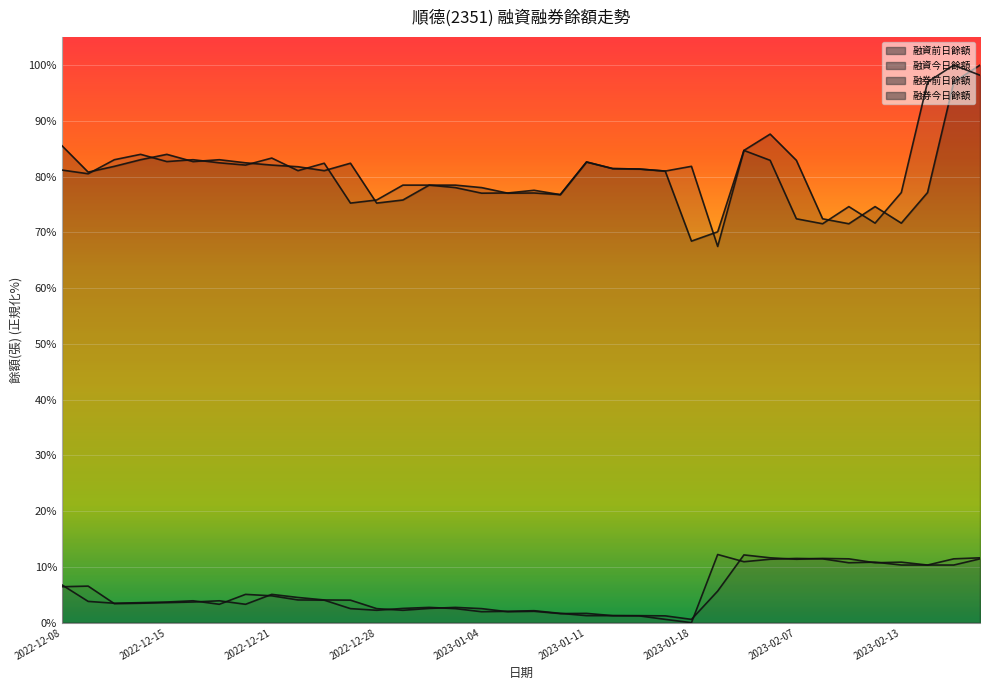

At which label is 融資前日餘額 closest to 84?

2022-12-15